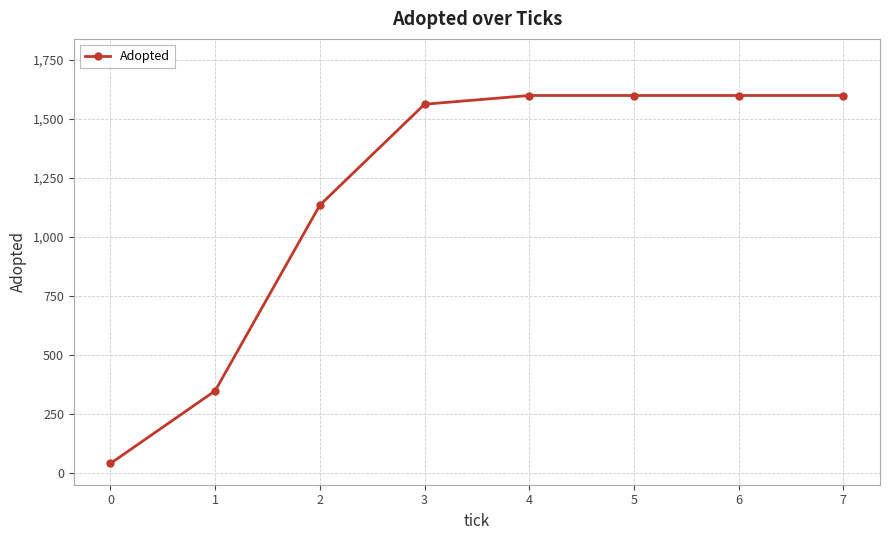

What is the sum of all values?

9486